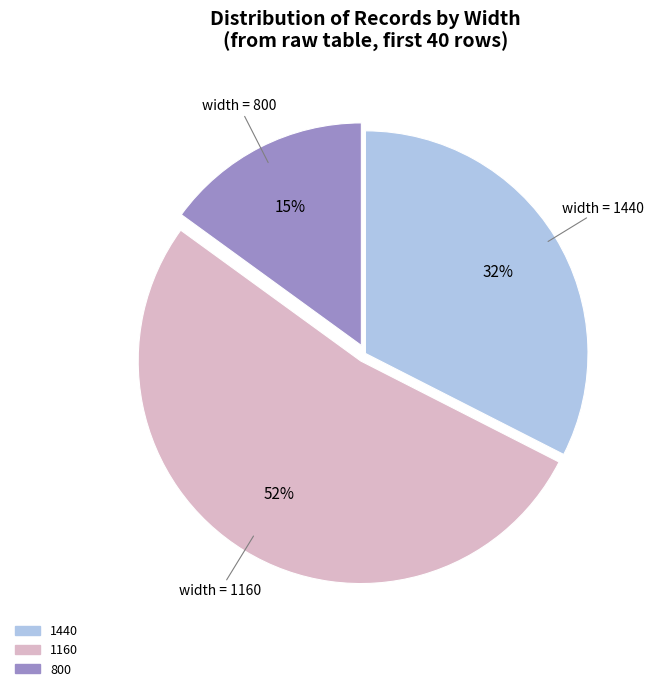

To the nearest percent, what is the difference between the largest and smallest slice percentages?

37%